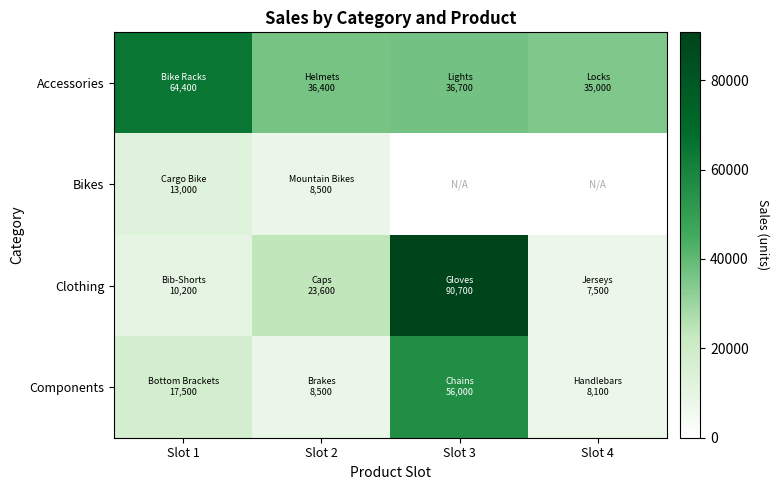

True or false: Accessories has a value of 64400.0 at Slot 1.

True